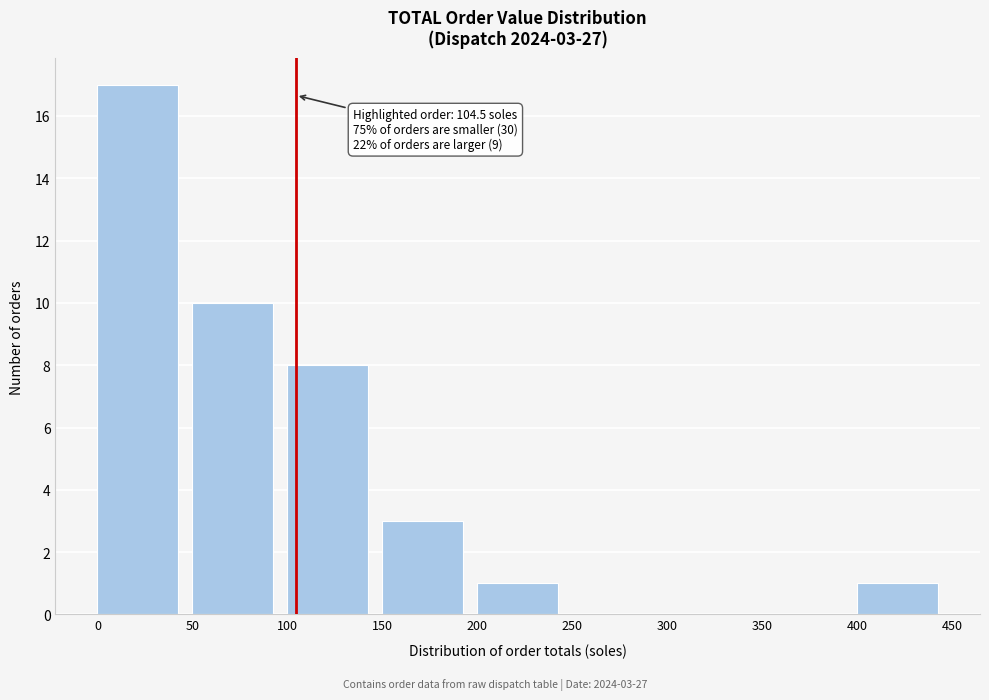

Which range on the x-axis has the tallest bar?

0 to 50